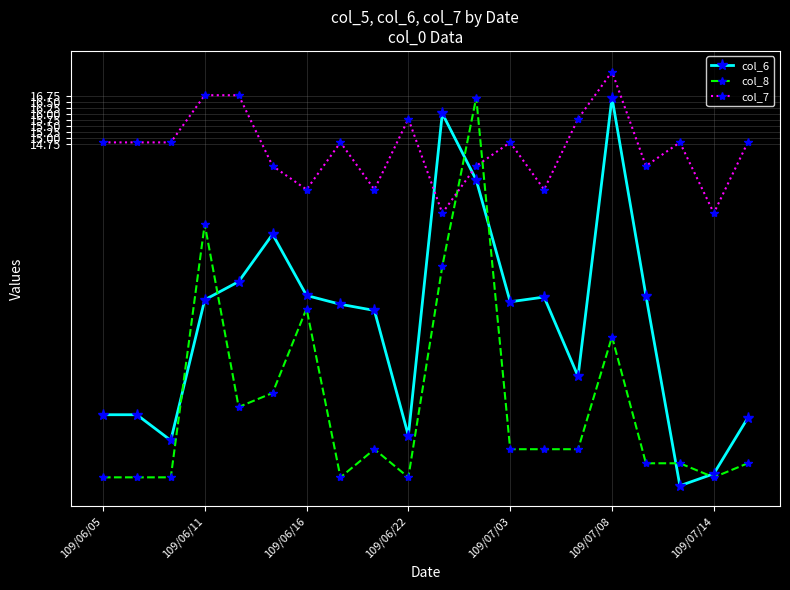

What is the difference between the maximum and minimum values in the col_7 series?

6.0